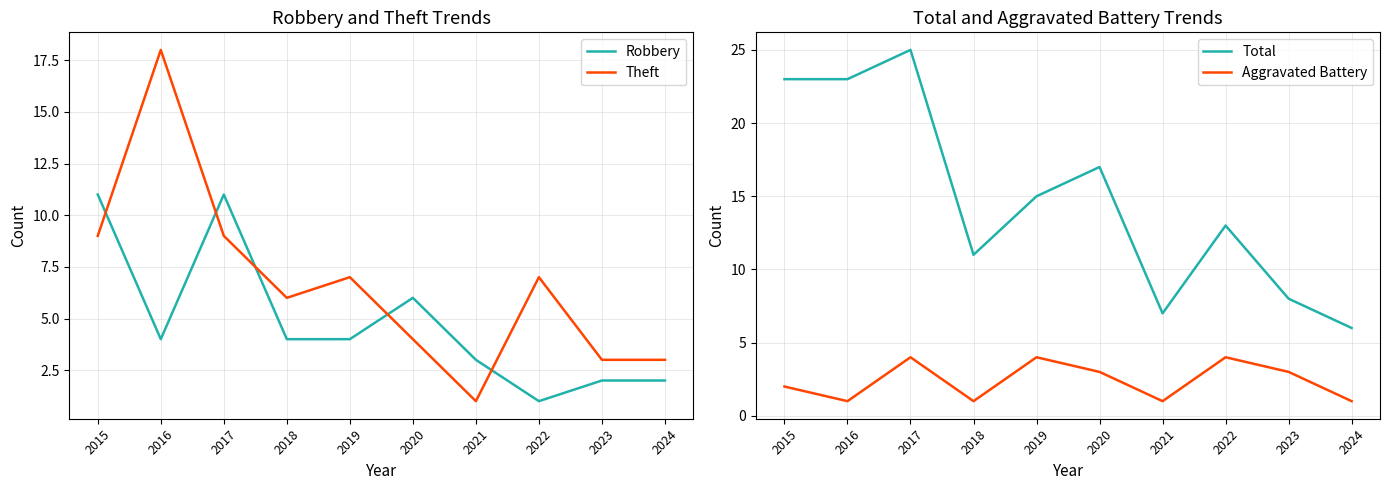

Is the value of Total at 2021 greater than the value of Robbery at 2020?

Yes